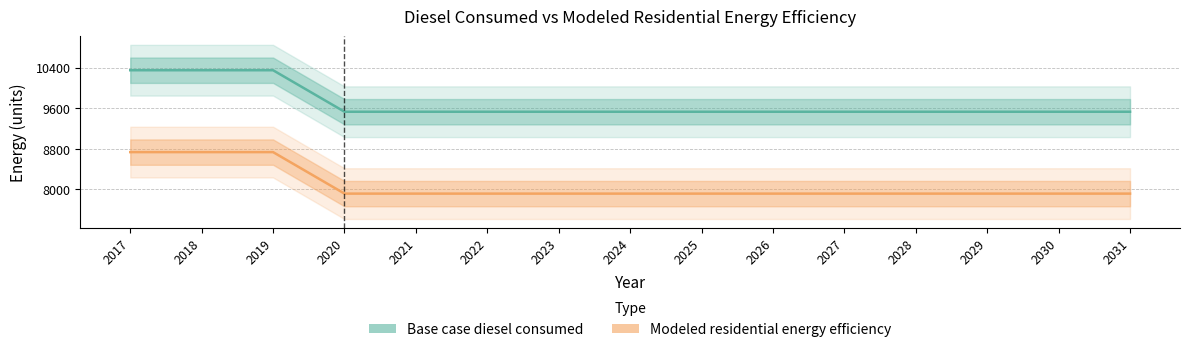

Does the chart have visible grid lines?

Yes